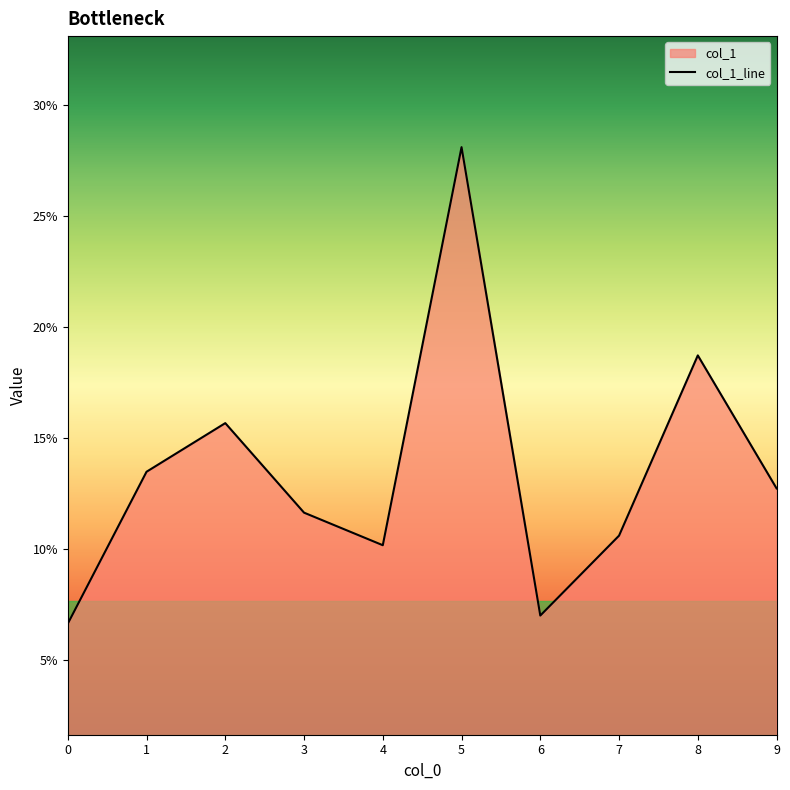

What is the smallest value displayed?

0.1